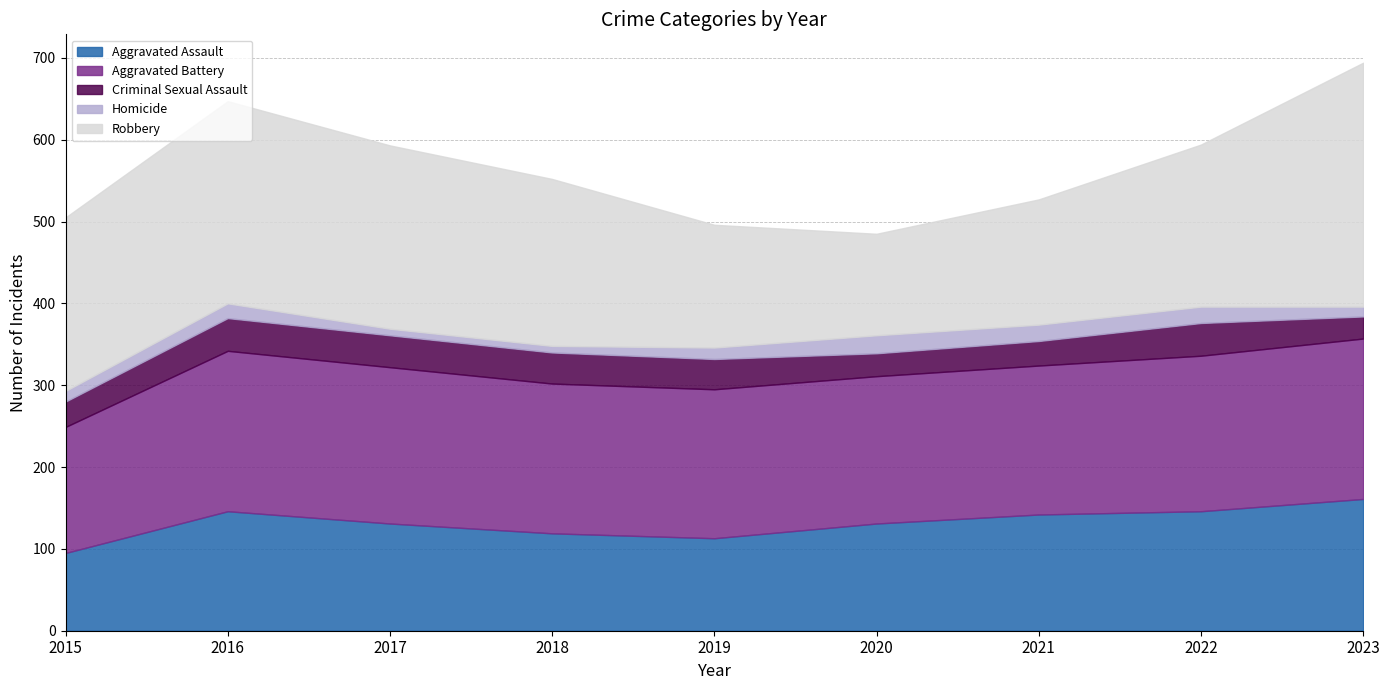

True or false: Aggravated Battery and Criminal Sexual Assault cross at least once.

False